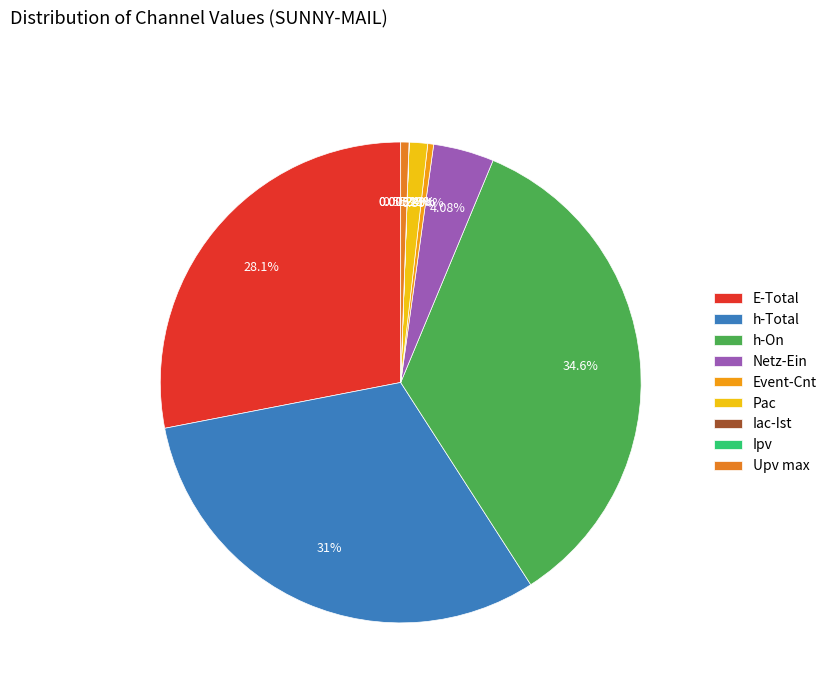

Which category has the biggest portion of the pie?

h-On